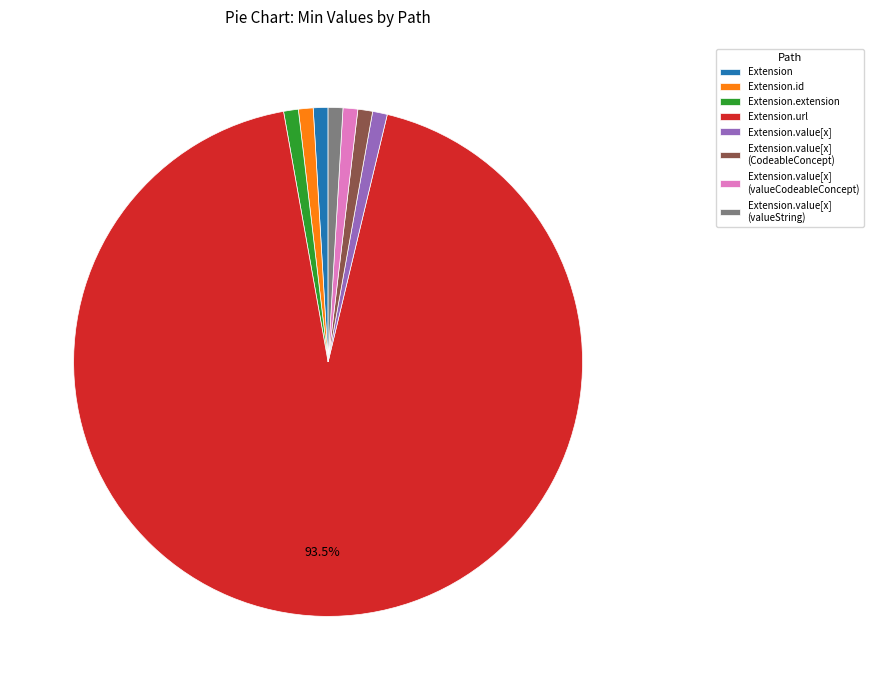

To the nearest percent, what is the difference between the Extension.url and Extension.id slice percentages?

93%